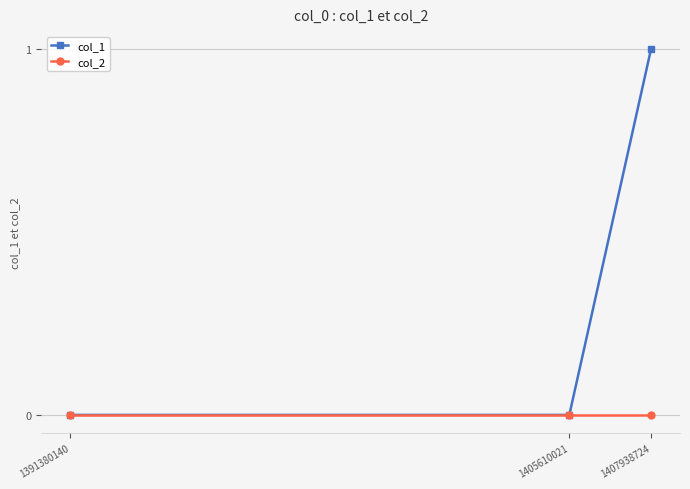

Is the value of col_1 at 1407938724 greater than the value of col_2 at 1407938724?

Yes